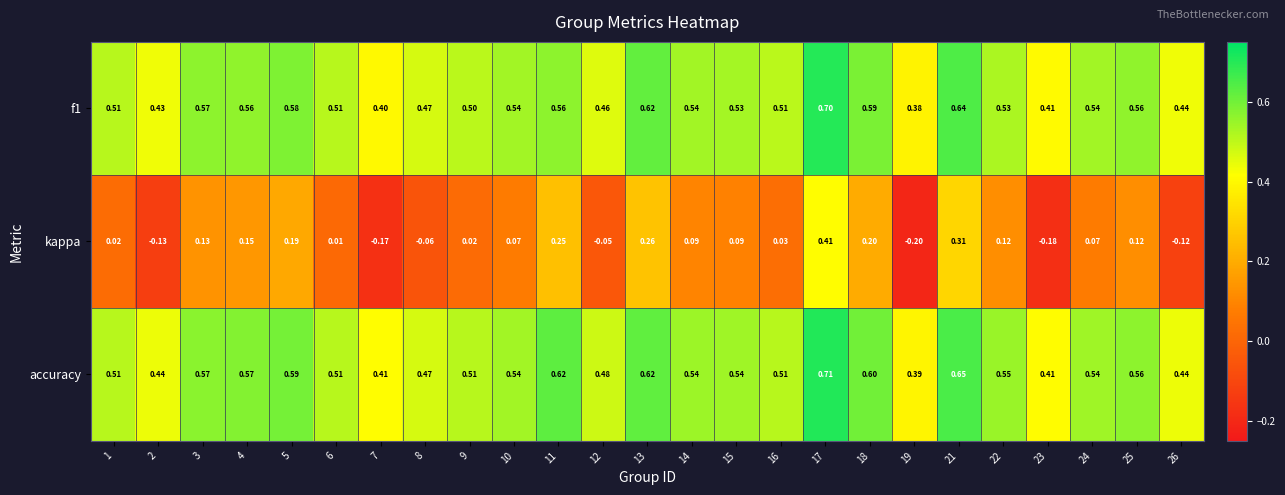

Which series changed the most between 2 and 8?

kappa